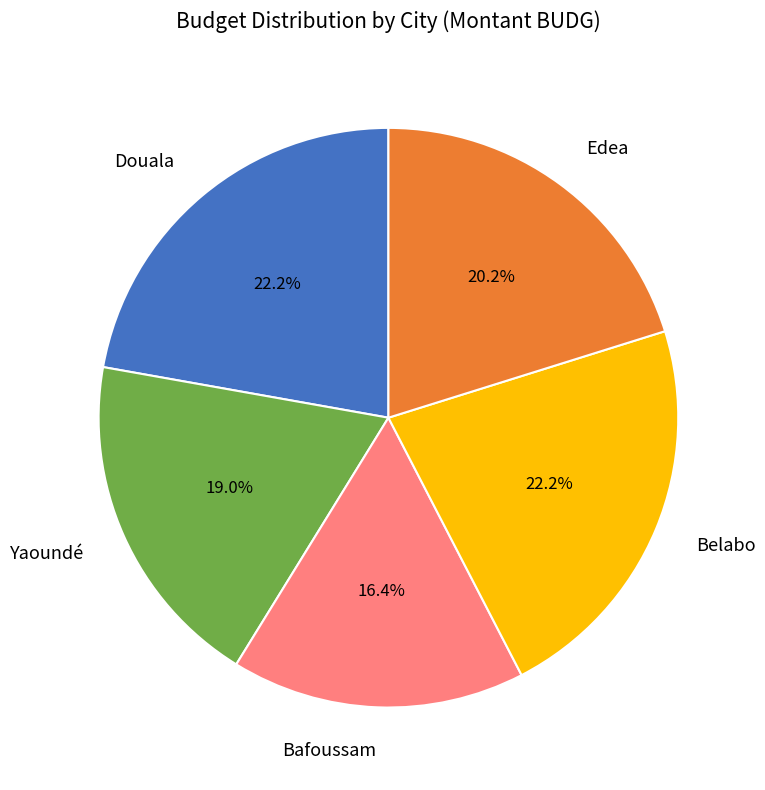

Approximately how many times larger is the value at Belabo compared to Bafoussam?

1.4